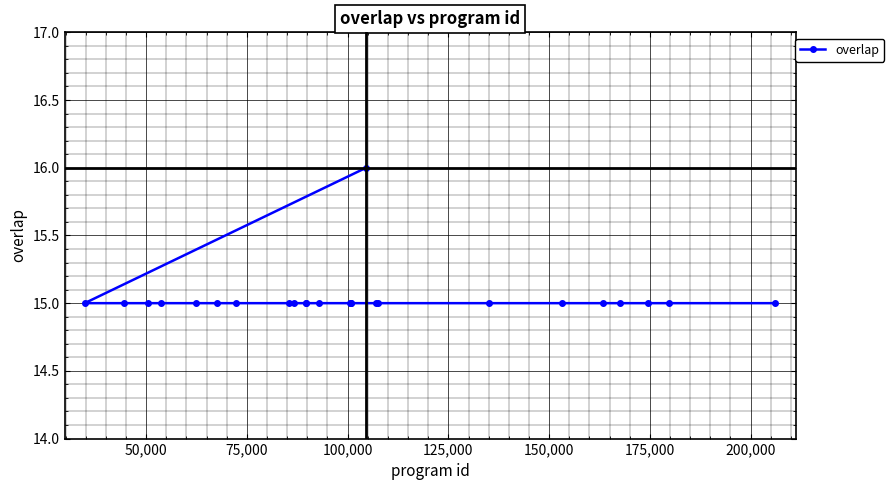

True or false: there are more than 2 points higher than both neighbors.

False